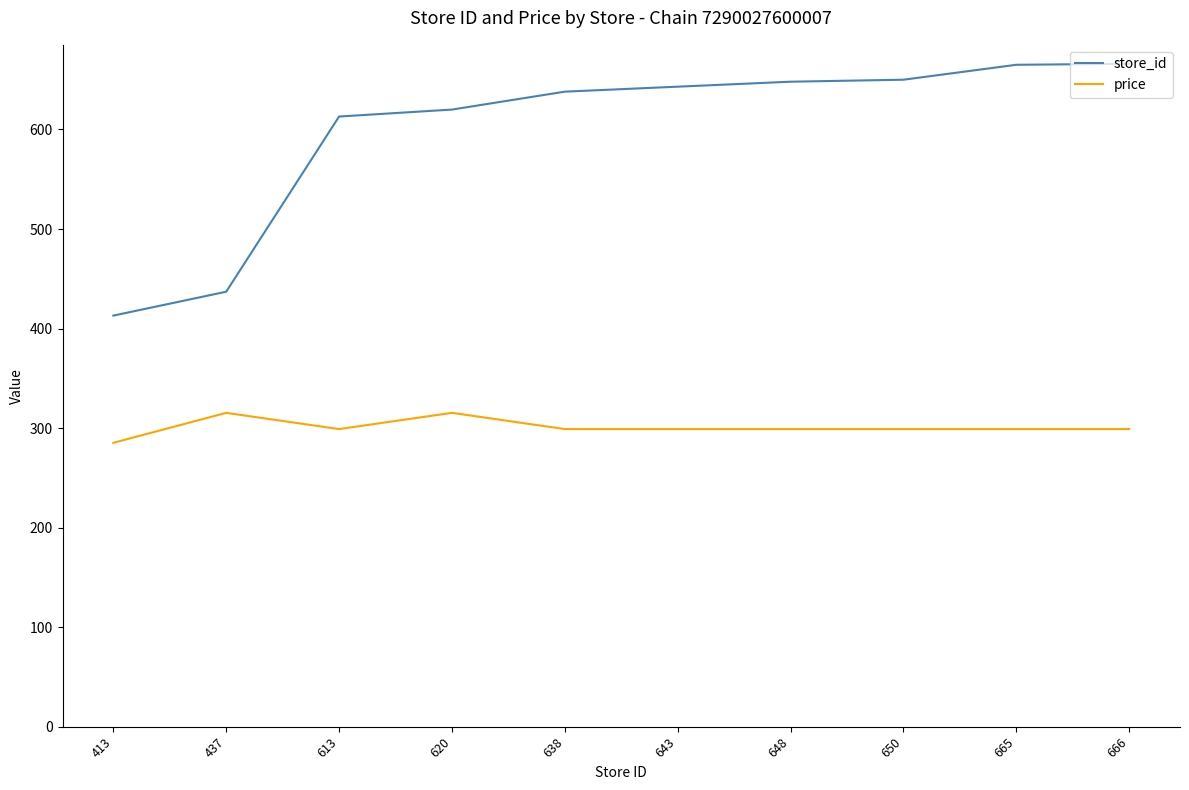

Rank the series at 648 from lowest to highest value.

price, store_id